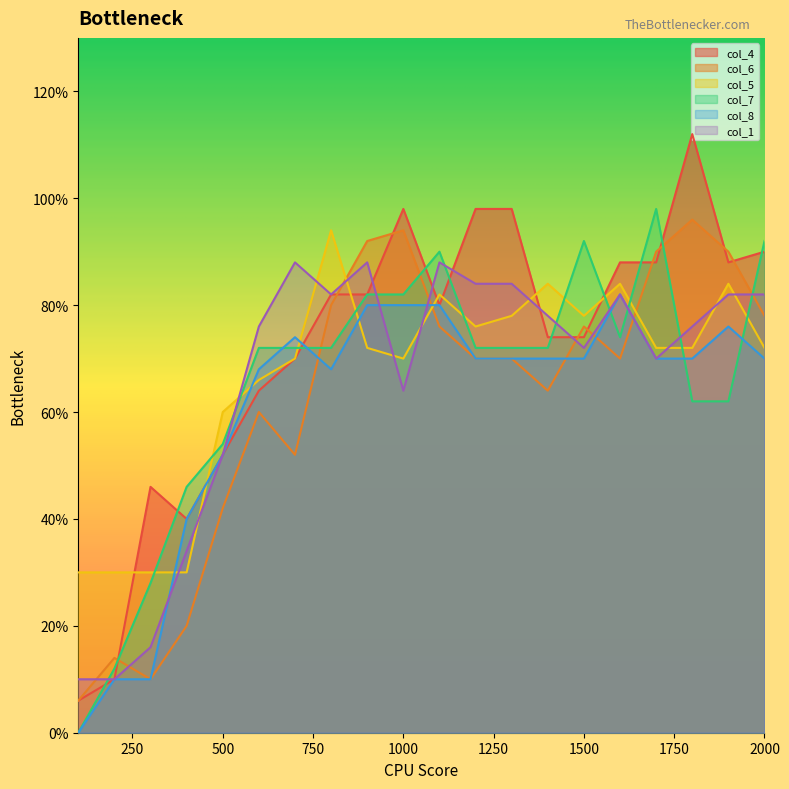

Rank the categories by col_4 value from highest to lowest.

1800, 1000, 1200, 1300, 2000, 1600, 1700, 1900, 800, 900, 1100, 1400, 1500, 700, 600, 500, 300, 400, 200, 100